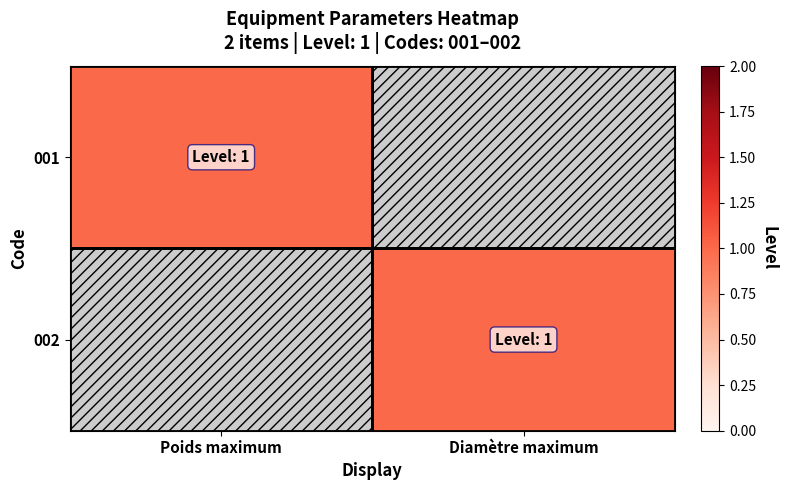

What is the spread (max minus min) of values at Diamètre maximum?

1